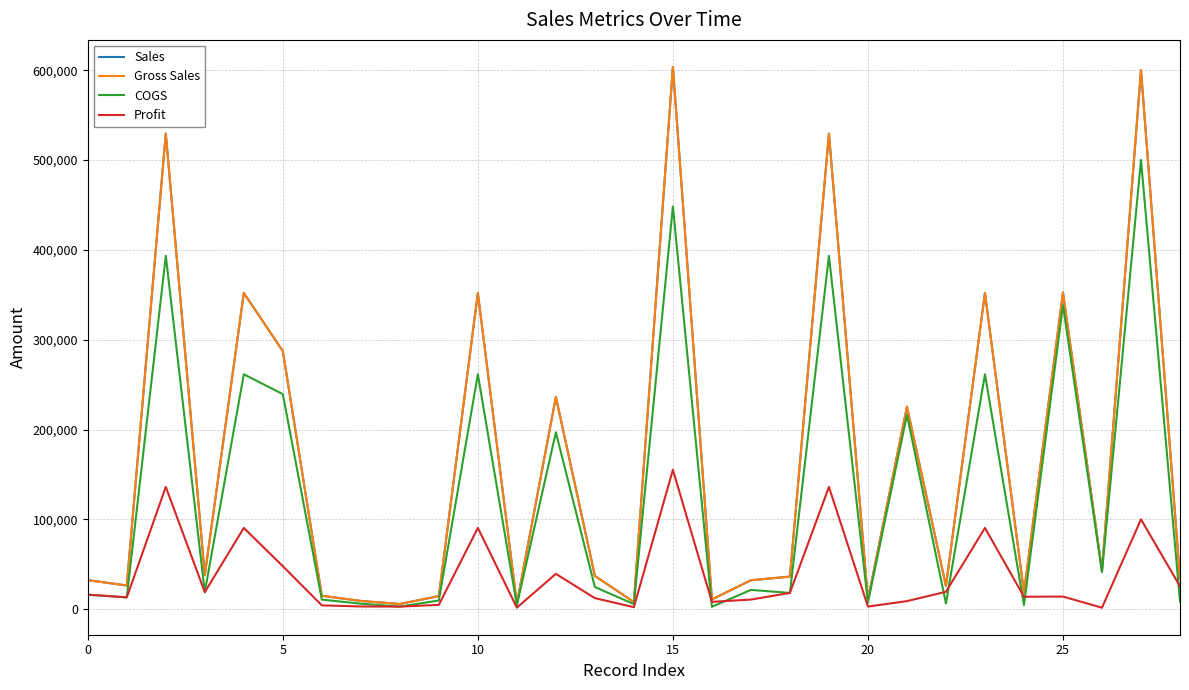

Is this an area chart (filled region under the line)?

No